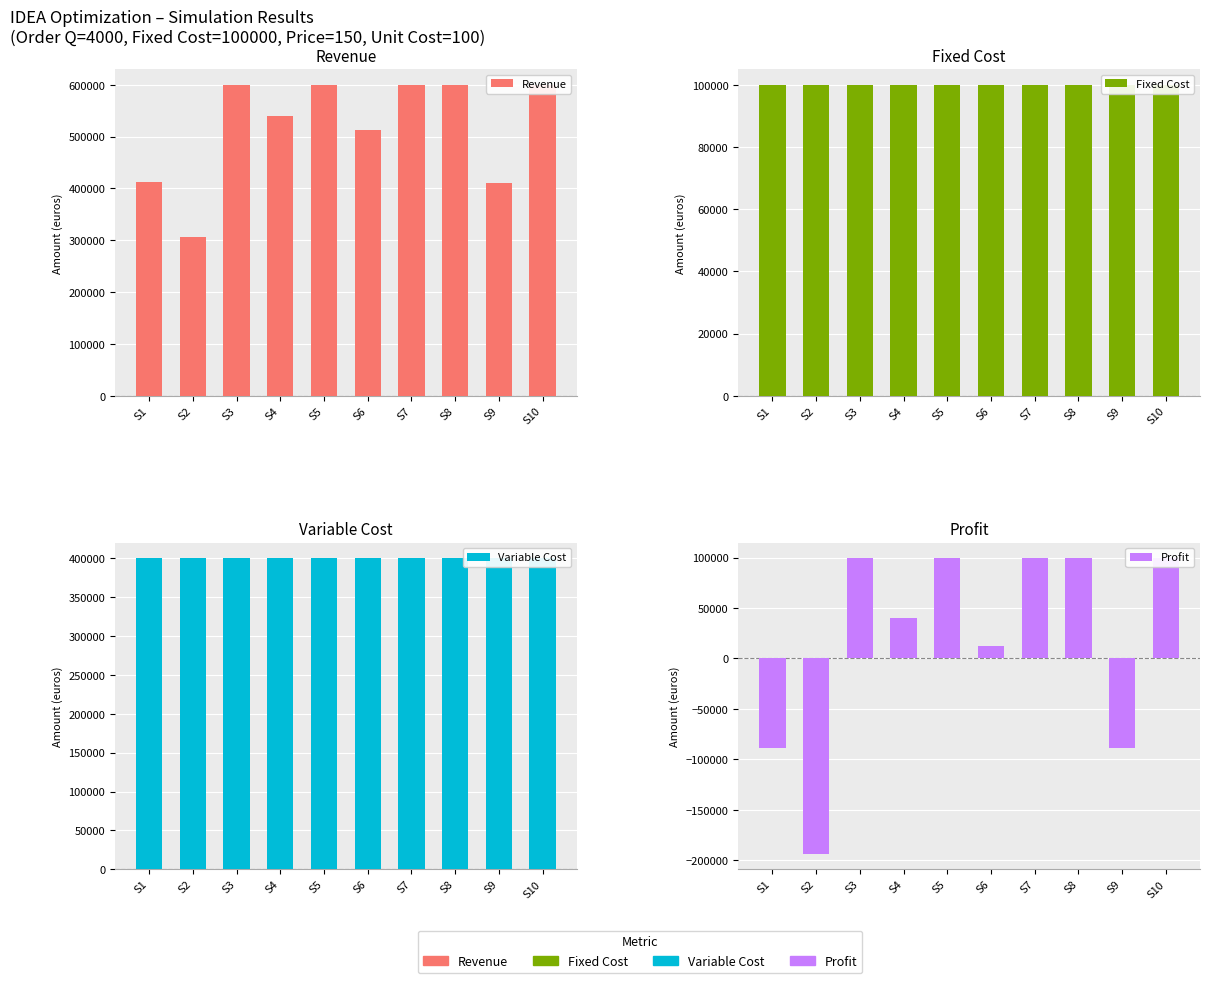

Reading left to right, extract all data points from this chart.

Revenue: 411734.4	305850.4	600000.0	540553.0	600000.0	511960.2	600000.0	600000.0	411404.8	600000.0
Fixed Cost: 100000.0	100000.0	100000.0	100000.0	100000.0	100000.0	100000.0	100000.0	100000.0	100000.0
Variable Cost: 400000.0	400000.0	400000.0	400000.0	400000.0	400000.0	400000.0	400000.0	400000.0	400000.0
Profit: -88265.6	-194149.6	100000.0	40553.0	100000.0	11960.2	100000.0	100000.0	-88595.2	100000.0